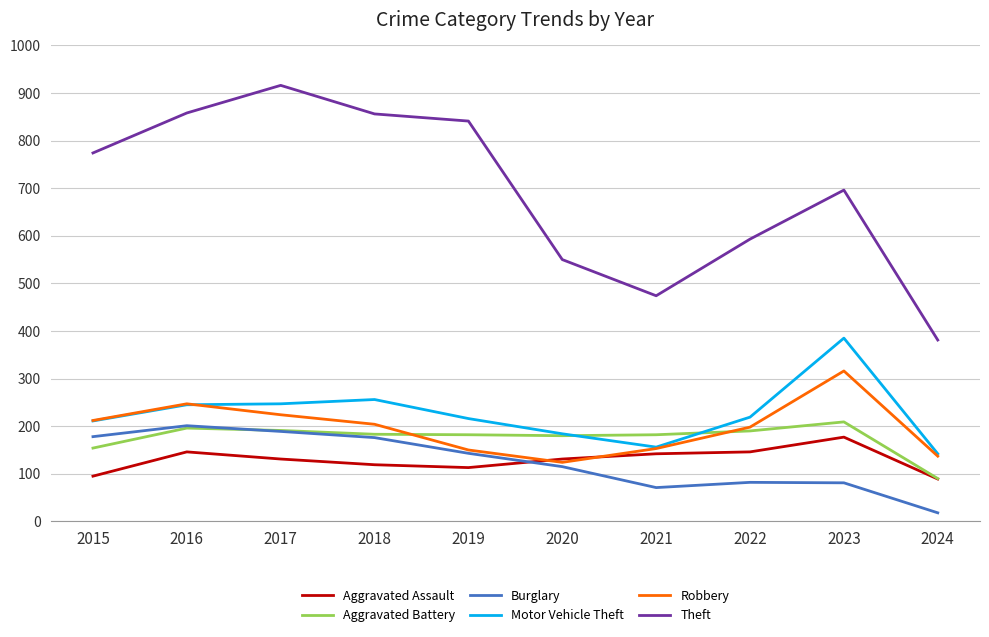

What is the sum of all Robbery values?

1965